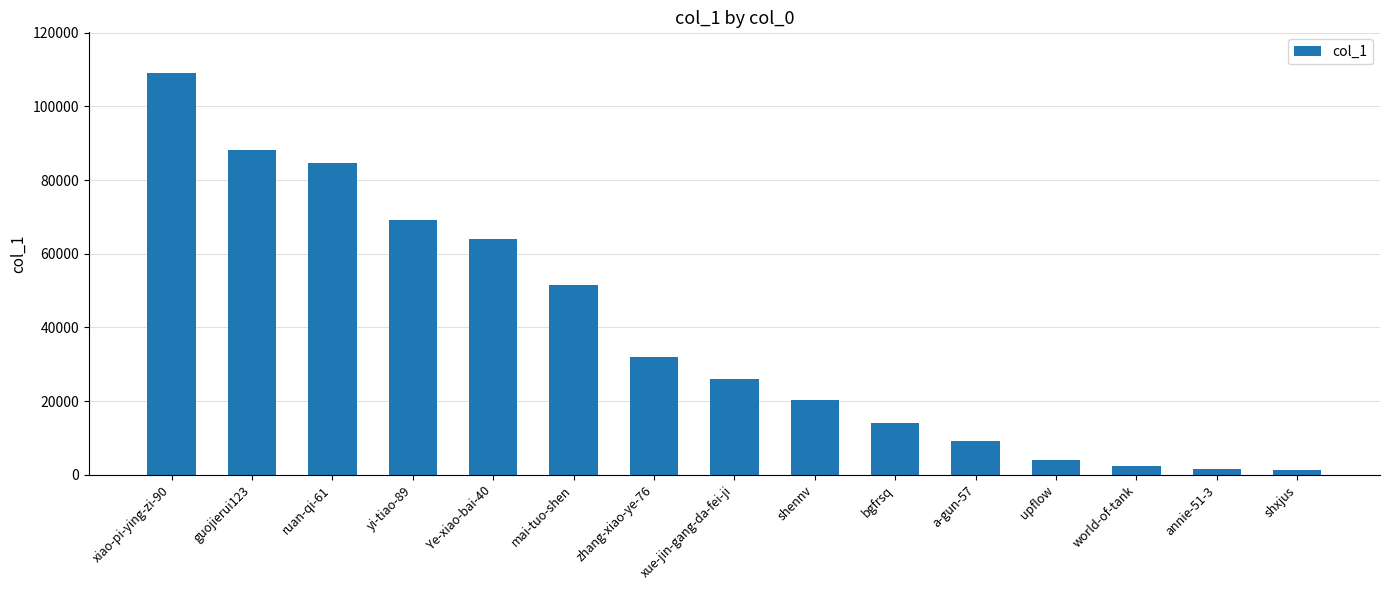

What is the sum of all values?

577851